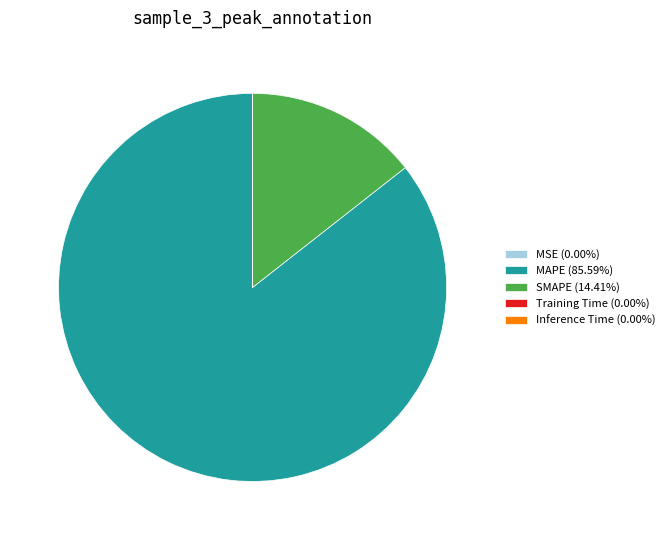

True or false: MAPE accounts for 86% of the total.

True